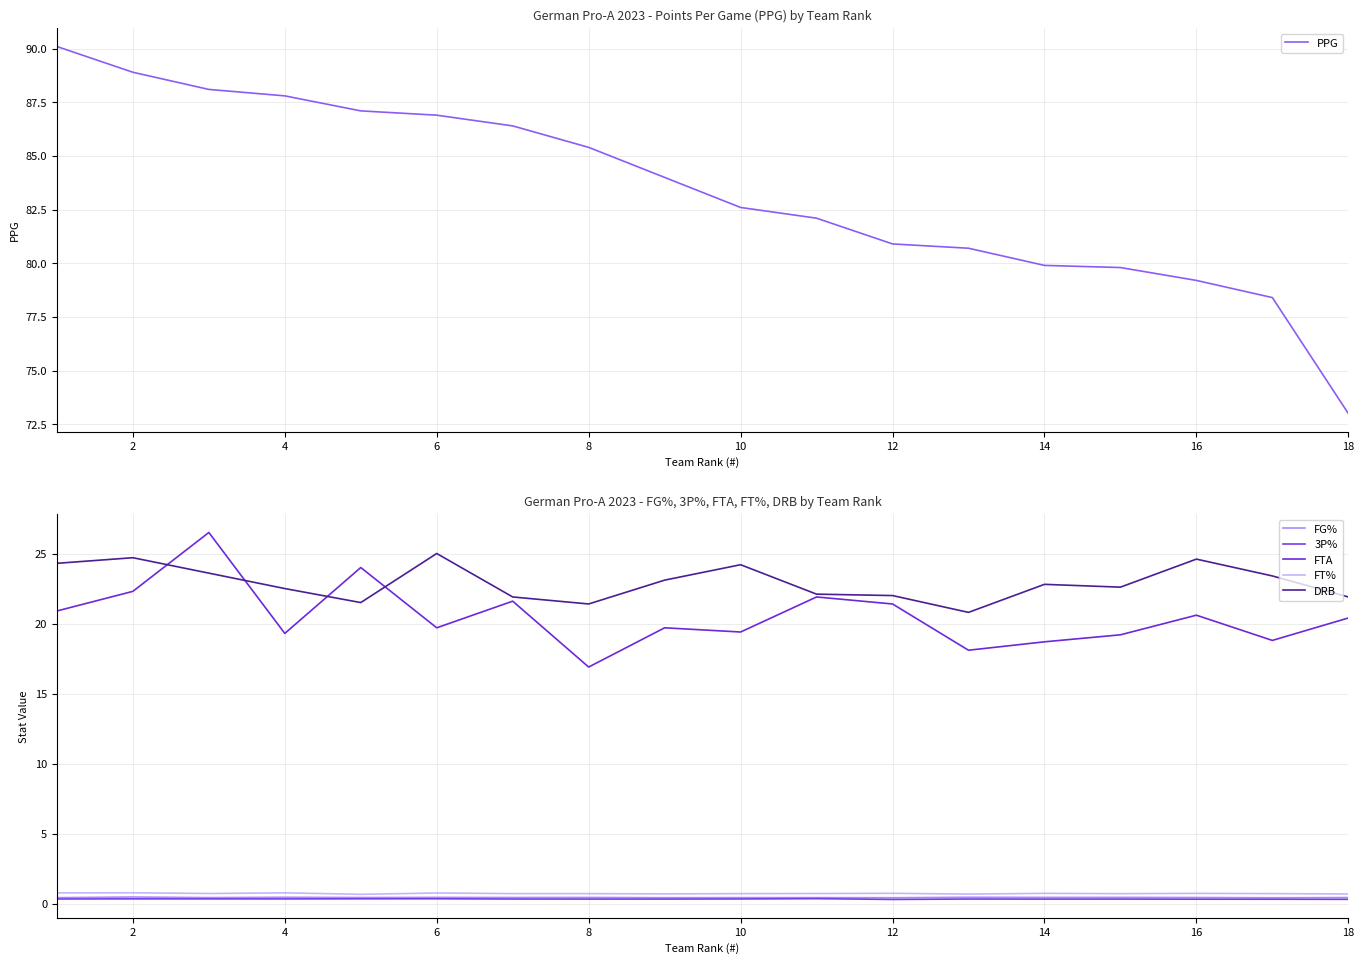

How many lines are shown in the chart?

6